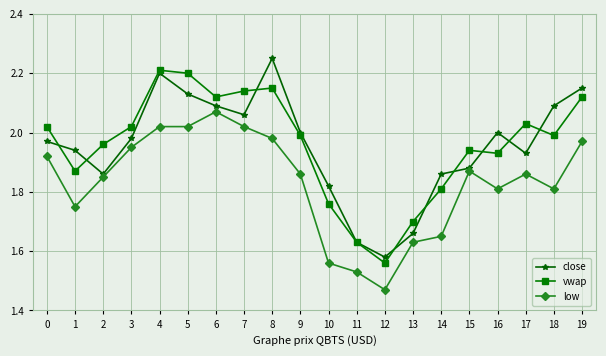

True or false: close and low cross at least once.

False